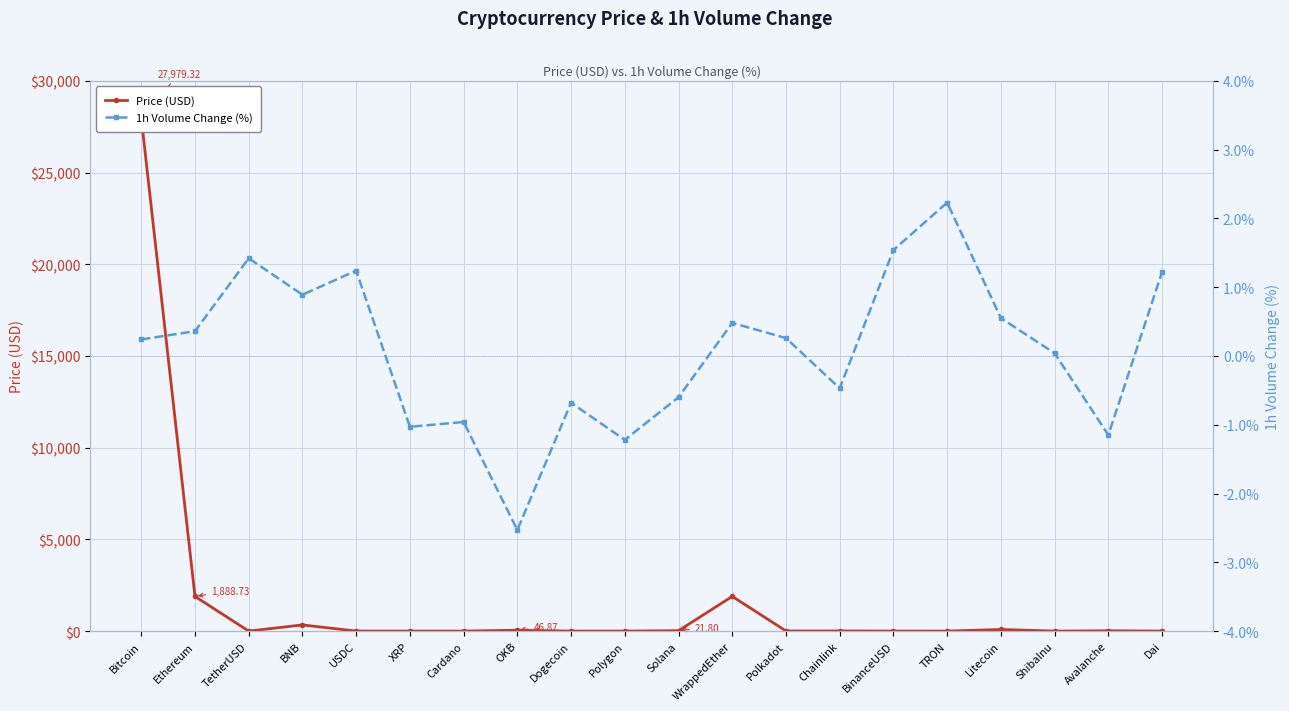

Does the chart display data point markers on the line(s)?

Yes